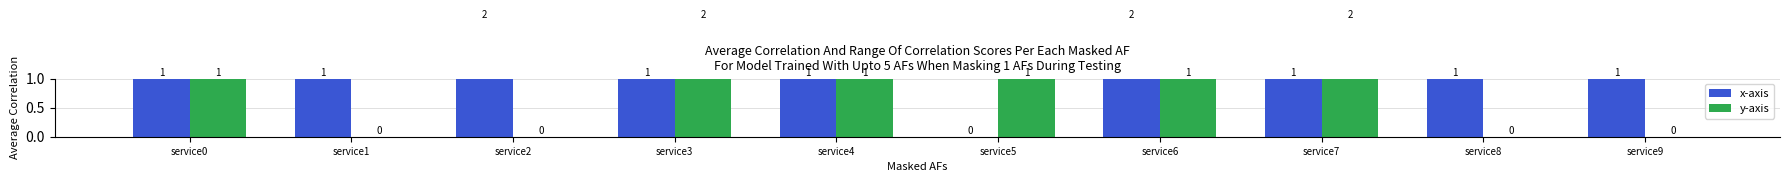

The x-axis series shows 0 at service5. True or false?

True